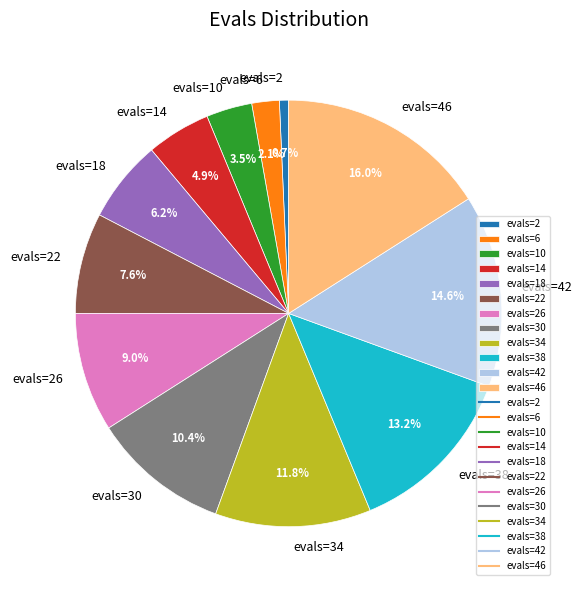

Does evals=14 represent more than half of the total?

No